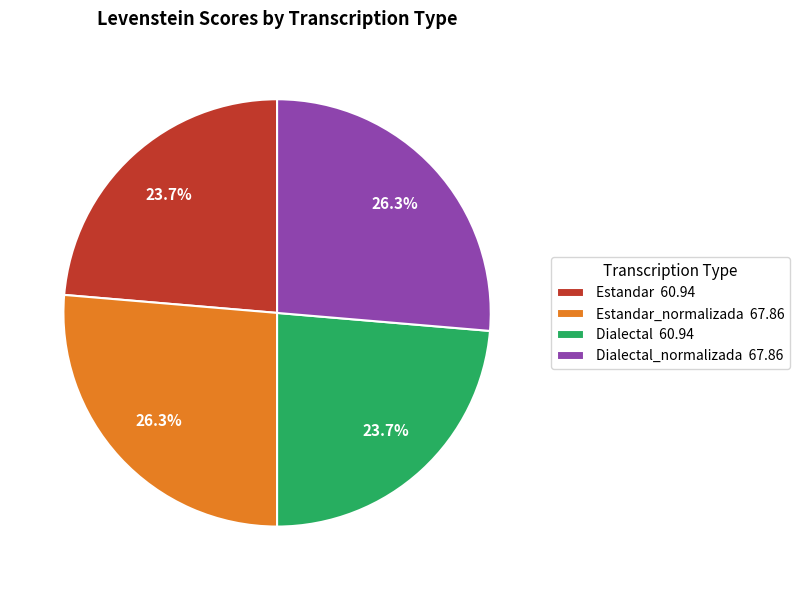

Is there a majority slice in this chart?

No